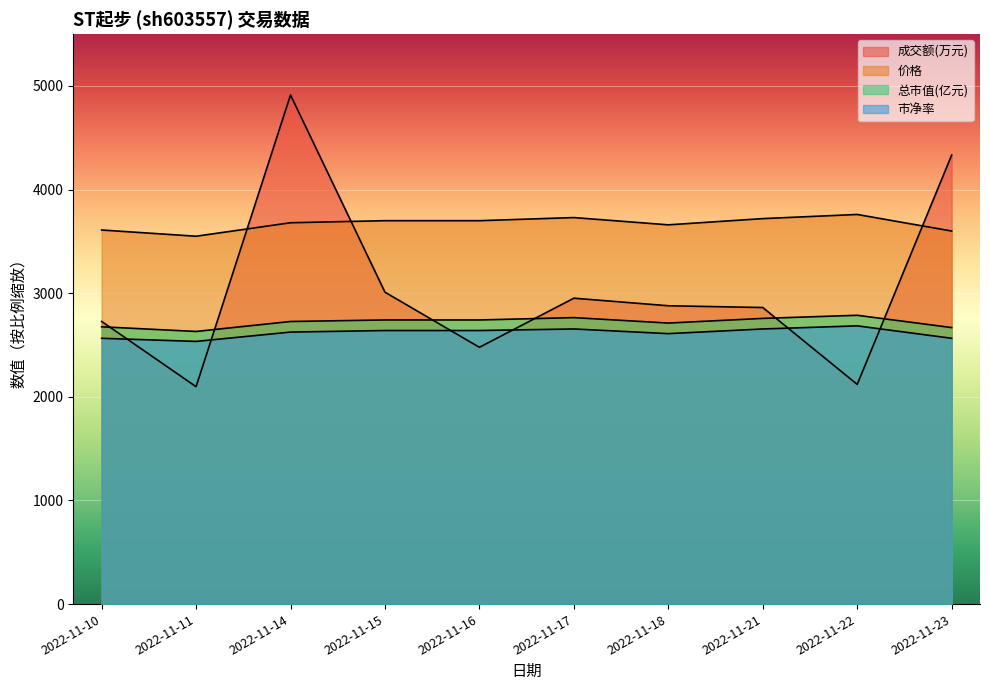

How many data points in 成交额(万元) are less than 2879?

5